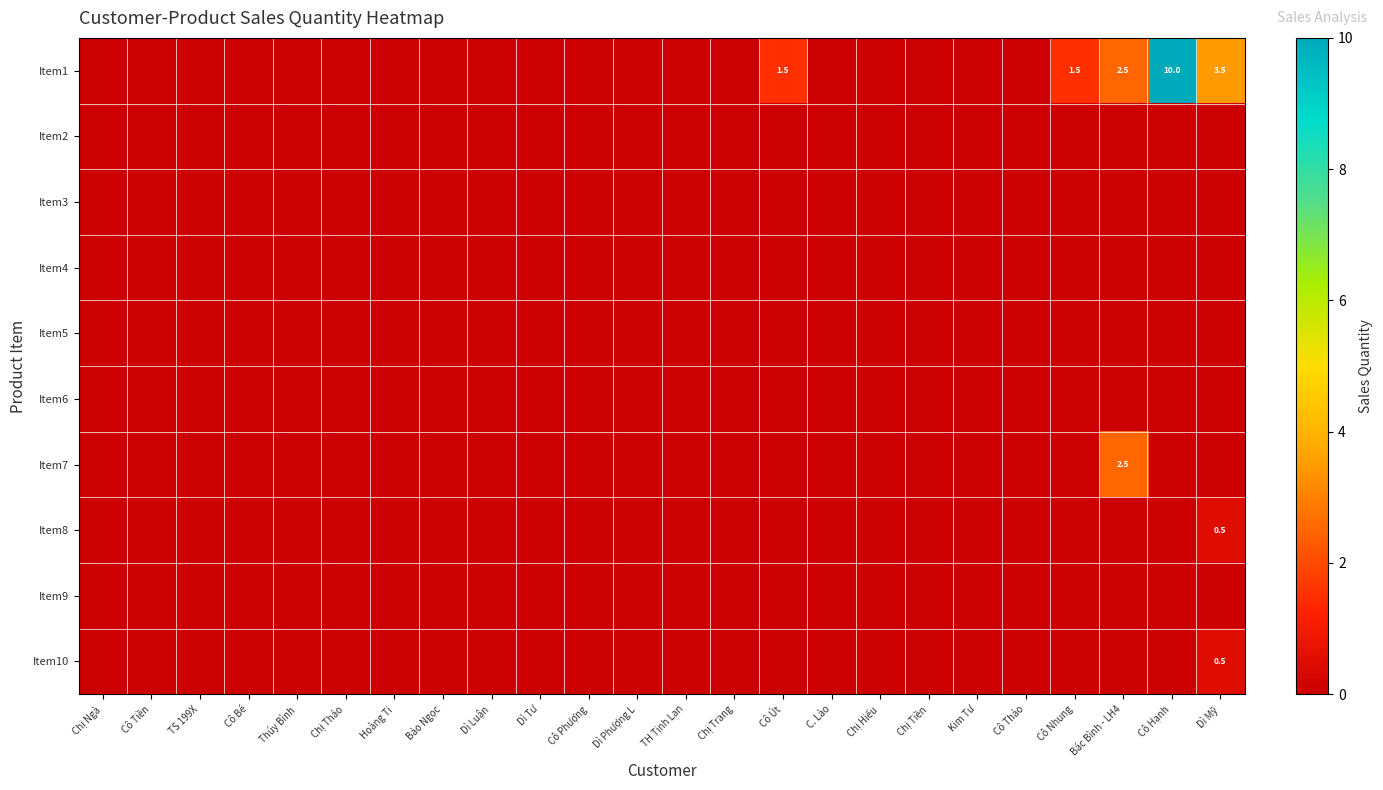

Which series has the largest range (max minus min)?

Item1